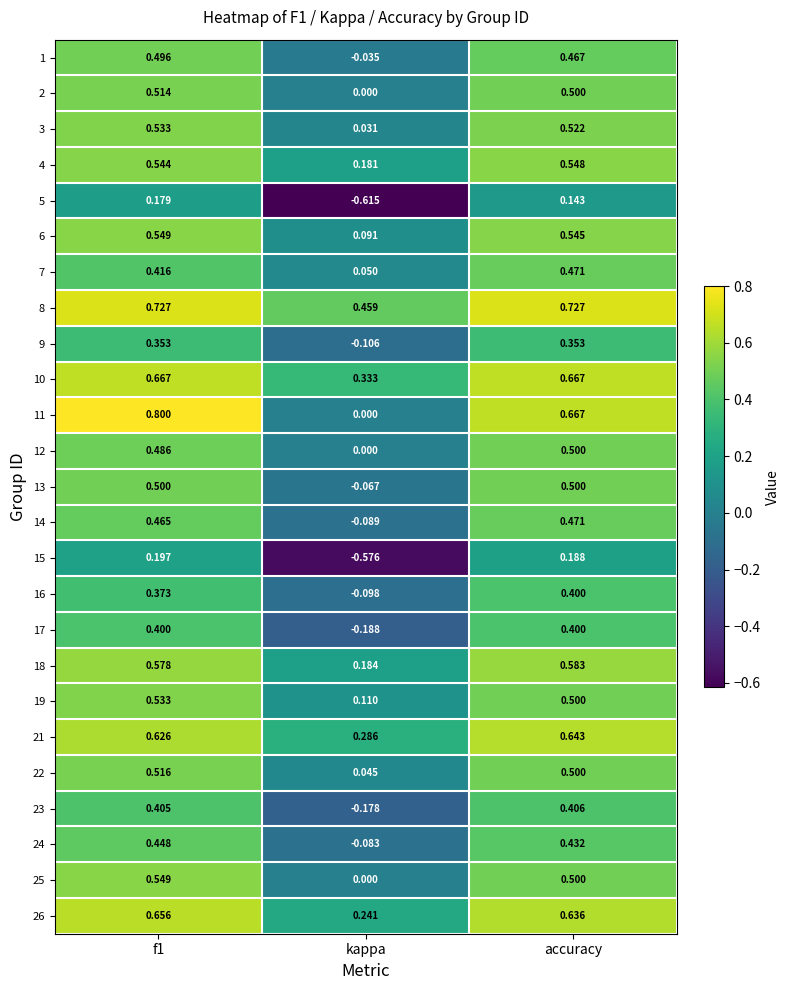

Is the value of 22 at kappa greater than the value of 14 at kappa?

Yes